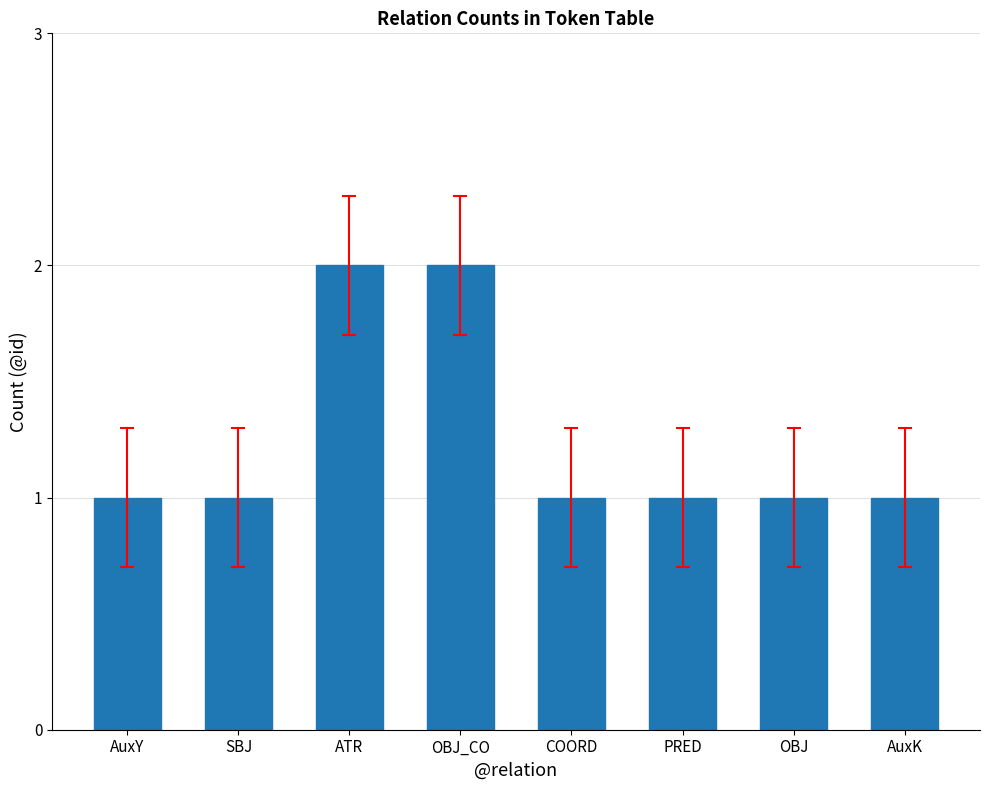

What is the change in value from OBJ_CO to PRED?

-1